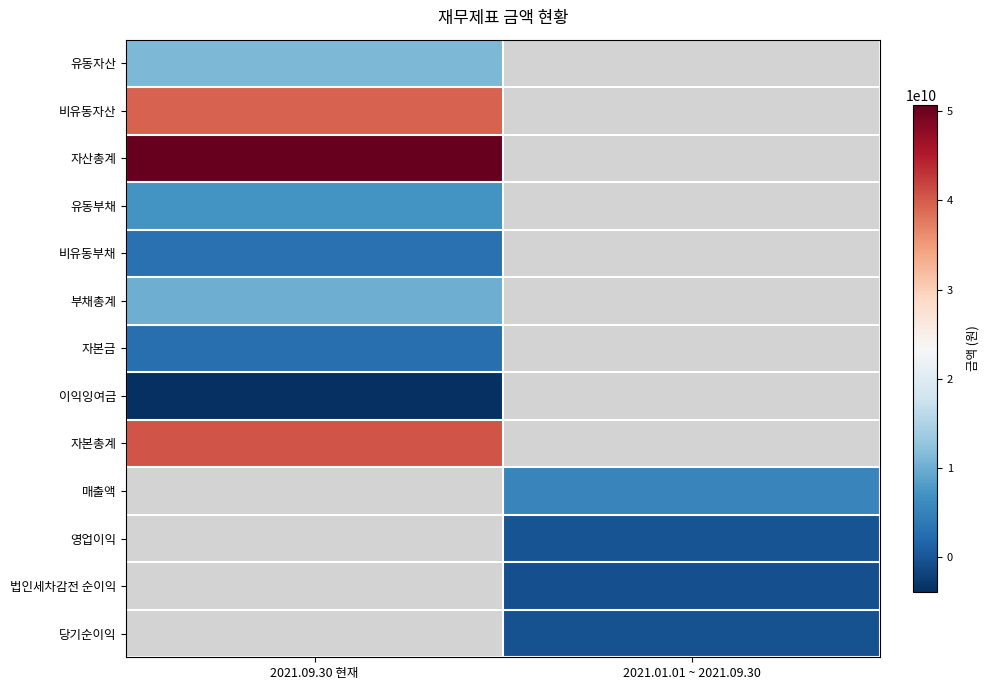

True or false: 영업이익 has a value of -139746278.0 at 2021.01.01 ~ 2021.09.30.

True